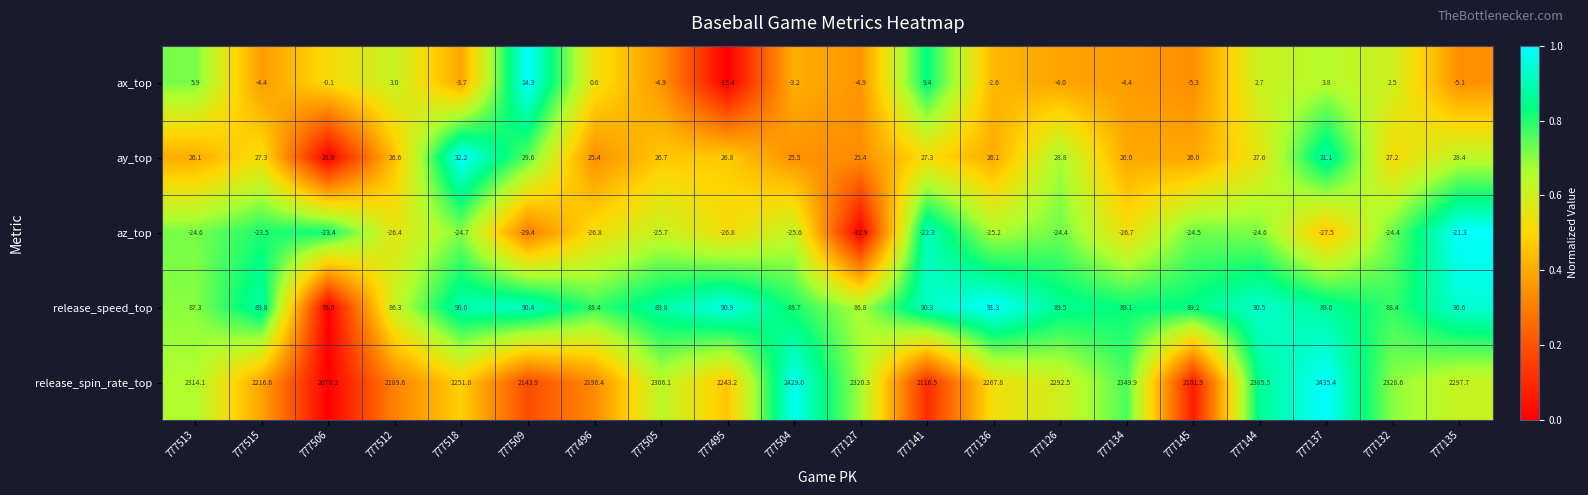

Which series changed the most between 777509 and 777145?

release_spin_rate_top